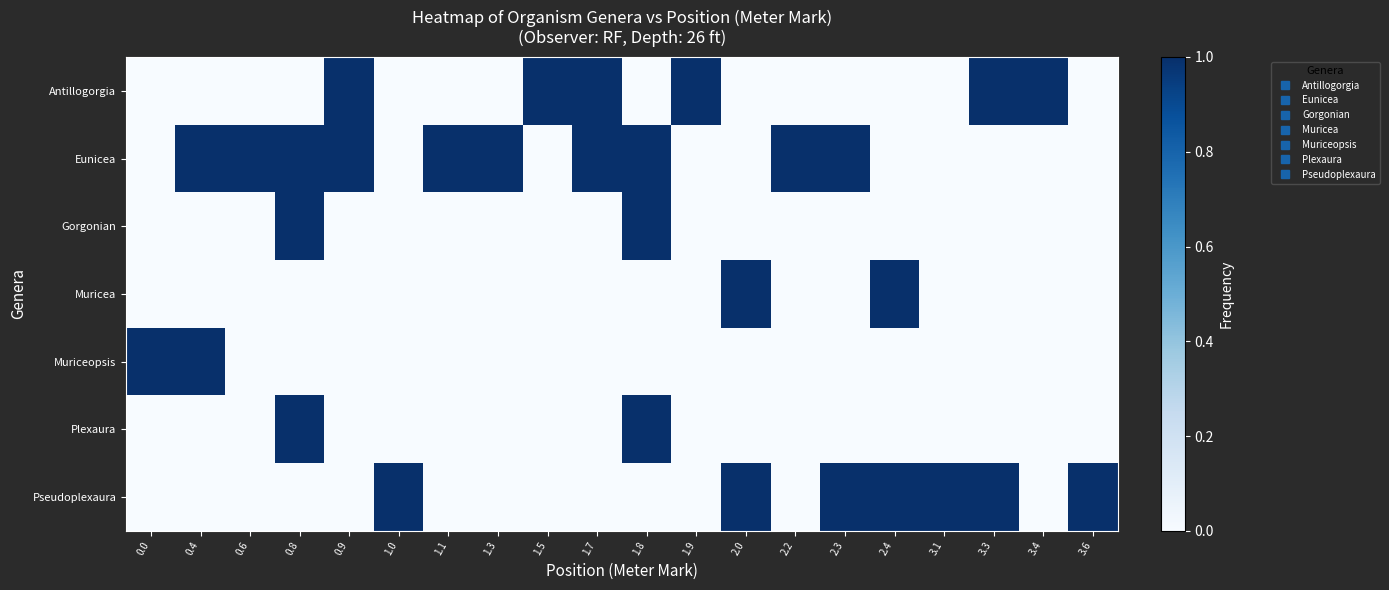

Reading left to right, extract all data points from this chart.

row_0: 0.0=0	0.4=0	0.6=0	0.8=0	0.9=1	1.0=0	1.1=0	1.3=0	1.5=1	1.7=1	1.8=0	1.9=1	2.0=0	2.2=0	2.3=0	2.4=0	3.1=0	3.3=1	3.4=1	3.6=0
row_1: 0.0=0	0.4=1	0.6=1	0.8=1	0.9=1	1.0=0	1.1=1	1.3=1	1.5=0	1.7=1	1.8=1	1.9=0	2.0=0	2.2=1	2.3=1	2.4=0	3.1=0	3.3=0	3.4=0	3.6=0
row_2: 0.0=0	0.4=0	0.6=0	0.8=1	0.9=0	1.0=0	1.1=0	1.3=0	1.5=0	1.7=0	1.8=1	1.9=0	2.0=0	2.2=0	2.3=0	2.4=0	3.1=0	3.3=0	3.4=0	3.6=0
row_3: 0.0=0	0.4=0	0.6=0	0.8=0	0.9=0	1.0=0	1.1=0	1.3=0	1.5=0	1.7=0	1.8=0	1.9=0	2.0=1	2.2=0	2.3=0	2.4=1	3.1=0	3.3=0	3.4=0	3.6=0
row_4: 0.0=1	0.4=1	0.6=0	0.8=0	0.9=0	1.0=0	1.1=0	1.3=0	1.5=0	1.7=0	1.8=0	1.9=0	2.0=0	2.2=0	2.3=0	2.4=0	3.1=0	3.3=0	3.4=0	3.6=0
row_5: 0.0=0	0.4=0	0.6=0	0.8=1	0.9=0	1.0=0	1.1=0	1.3=0	1.5=0	1.7=0	1.8=1	1.9=0	2.0=0	2.2=0	2.3=0	2.4=0	3.1=0	3.3=0	3.4=0	3.6=0
row_6: 0.0=0	0.4=0	0.6=0	0.8=0	0.9=0	1.0=1	1.1=0	1.3=0	1.5=0	1.7=0	1.8=0	1.9=0	2.0=1	2.2=0	2.3=1	2.4=1	3.1=1	3.3=1	3.4=0	3.6=1